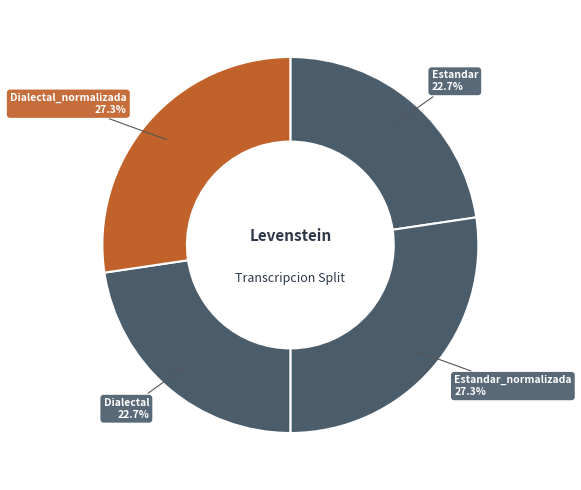

Combined, what portion of the pie is Dialectal_normalizada and Dialectal?

50.0%